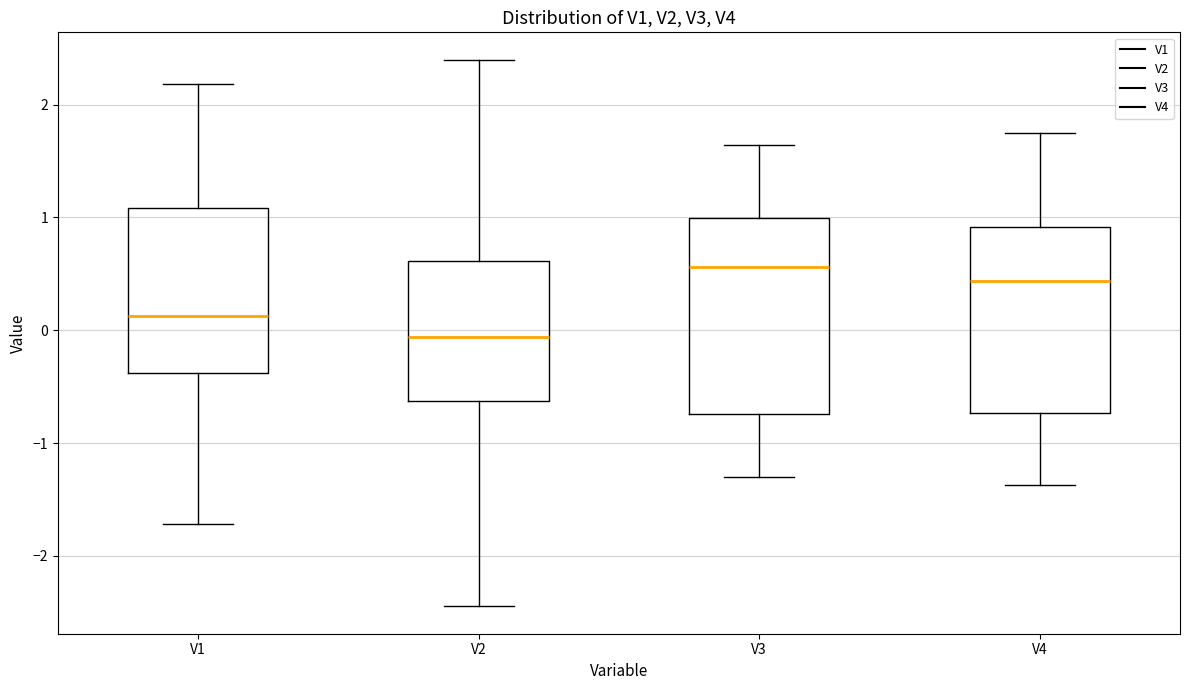

Reading left to right, read every box against the y-axis: the position of its median line, the range the box covers, and the ends of its whiskers. The values are not printed on the chart, so give them approximately, as read against the axis.

V1: median 0.1, box -0.4 to 1.1, whiskers -1.7 to 2.2
V2: median -0.1, box -0.6 to 0.6, whiskers -2.4 to 2.4
V3: median 0.6, box -0.7 to 1.0, whiskers -1.3 to 1.6
V4: median 0.4, box -0.7 to 0.9, whiskers -1.4 to 1.8